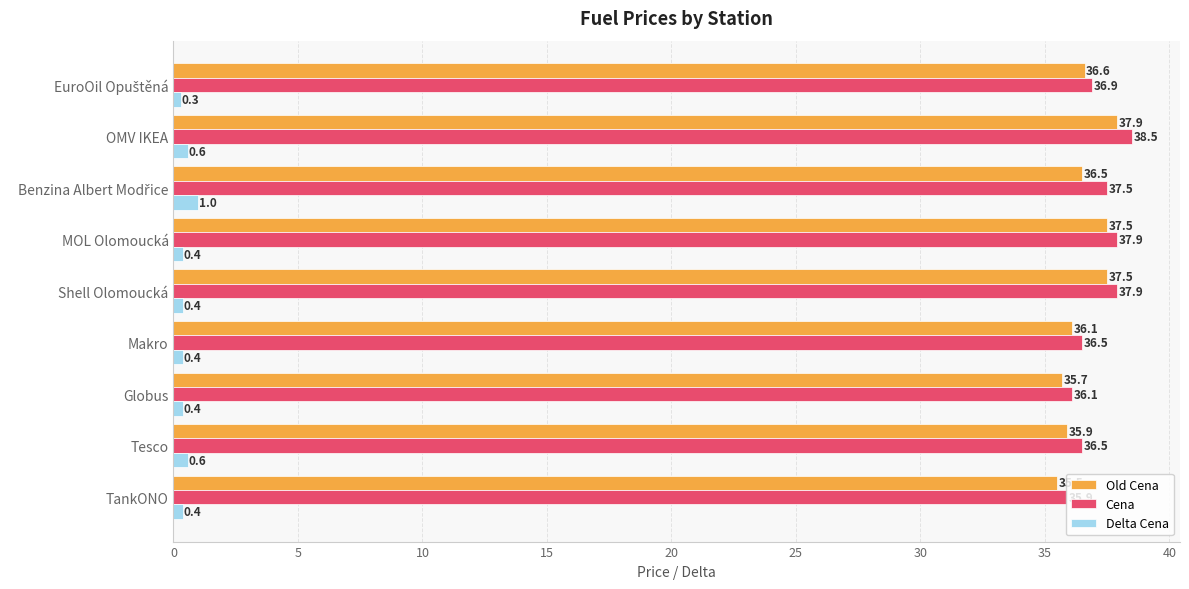

What is the maximum value for Cena?

38.5